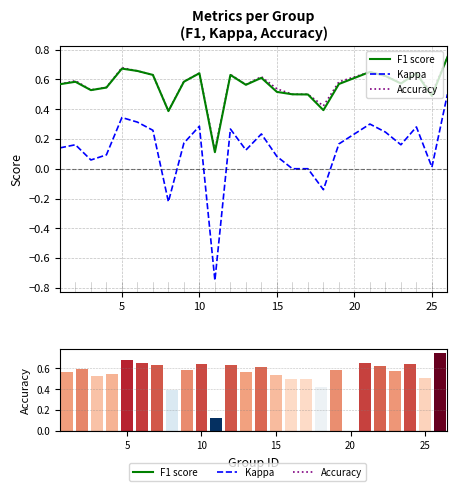

Is it true that accuracy equals 0.9 at 13?

False